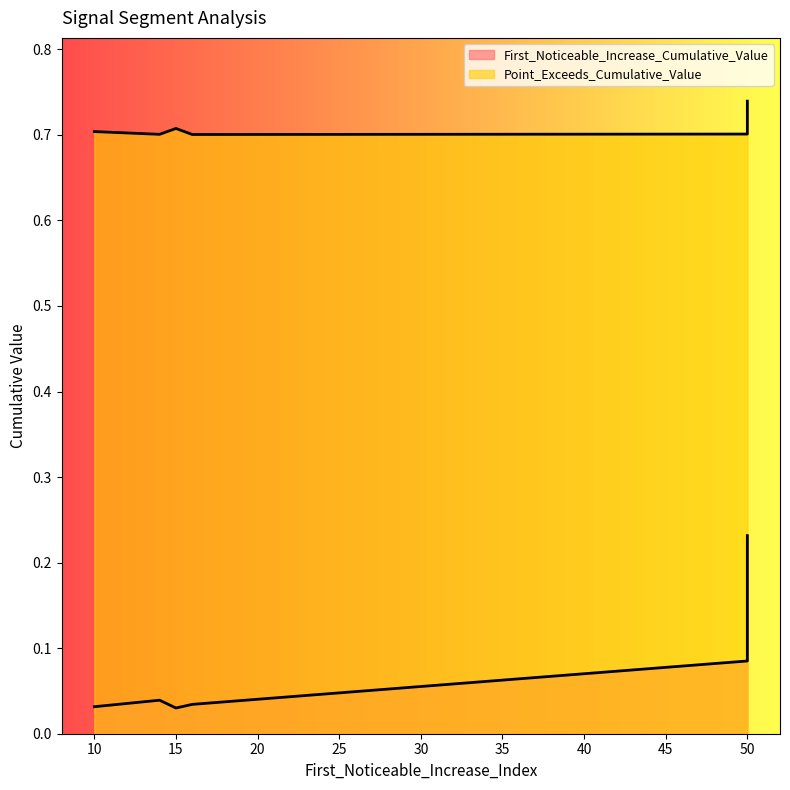

True or false: Point_Exceeds_Cumulative_Value and First_Noticeable_Increase_Cumulative_Value cross at least once.

False